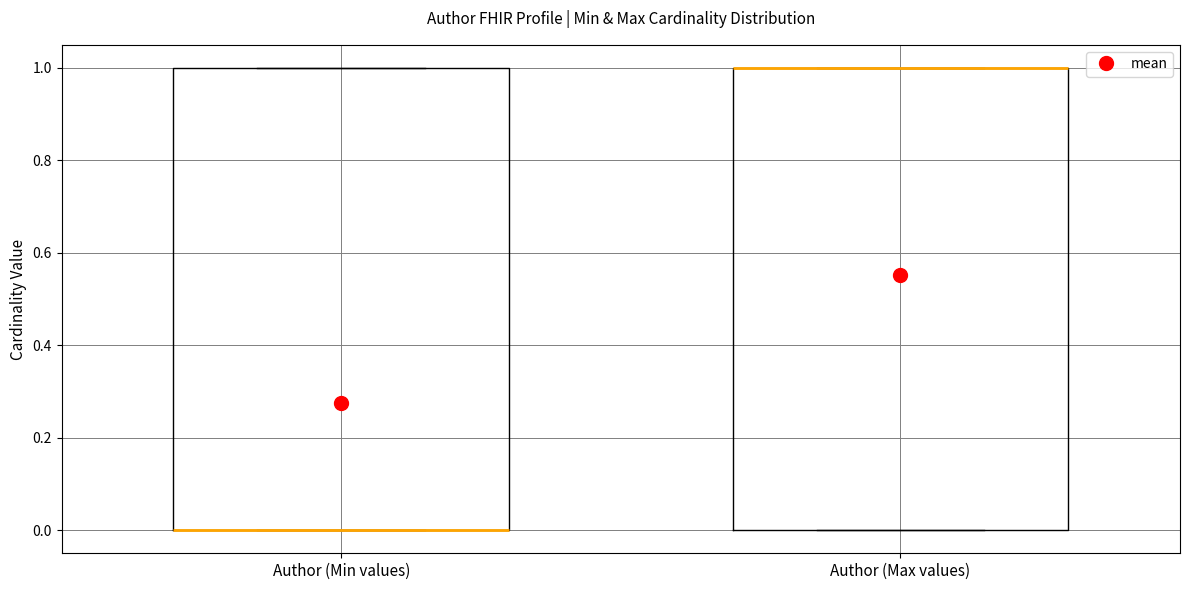

Reading left to right, transcribe this box plot: for each box, give where its median line is, the range the box spans, and where its two whiskers end, as read against the y-axis. The values are not printed on the chart, so give them approximately, as read against the axis.

Author (Min values): median 0 (drawn on the box's lower edge), box 0 to 1, whiskers 0 to 1
Author (Max values): median 1 (drawn on the box's upper edge), box 0 to 1, whiskers 0 to 1